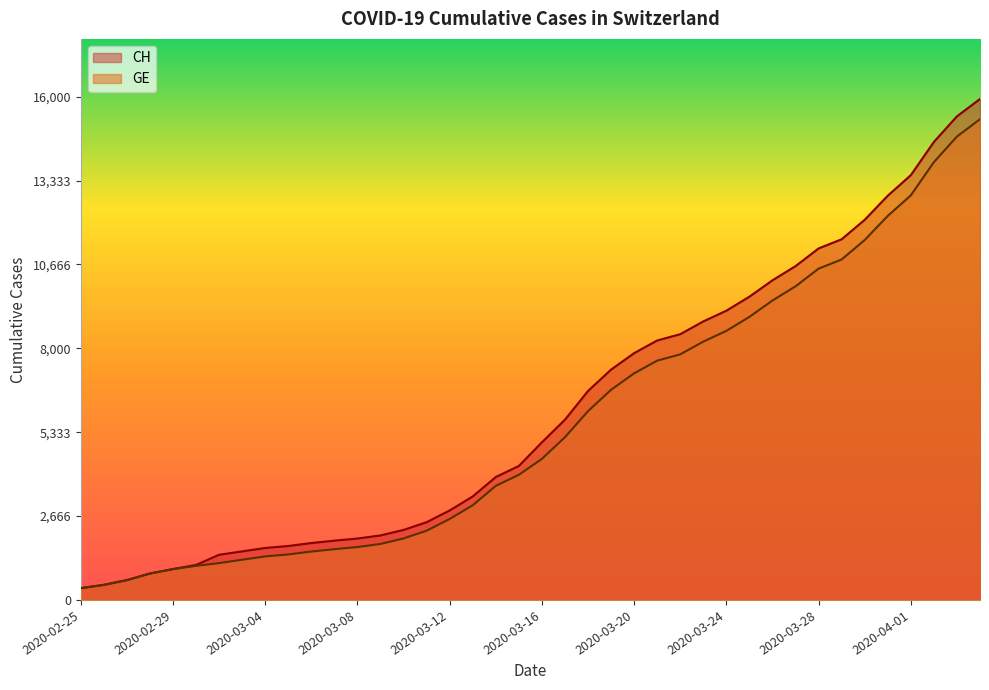

What is the smallest value displayed?

375